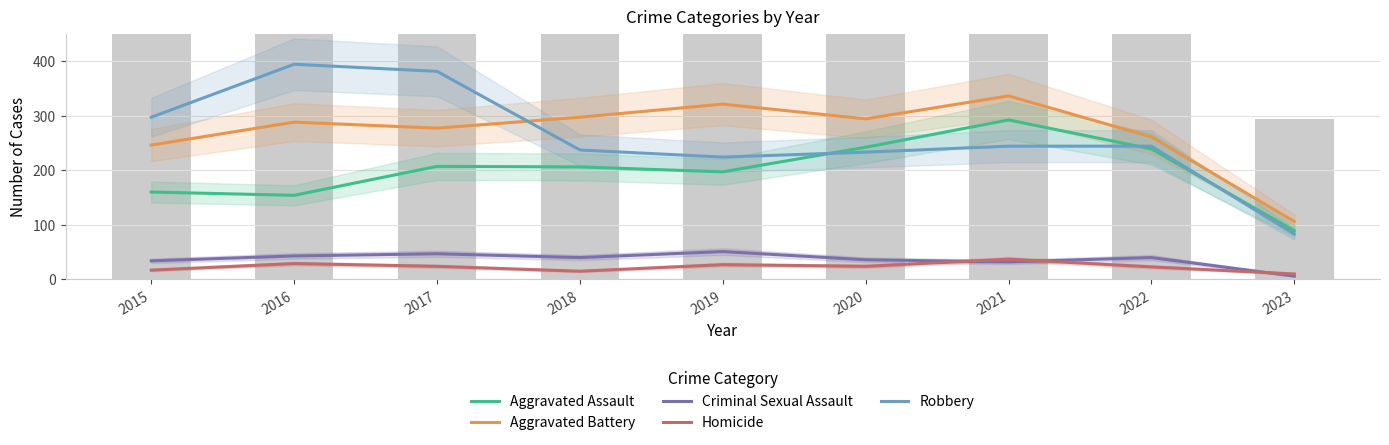

Reading left to right, transcribe all the data shown in this chart.

Aggravated Assault: 160	154	207	206	197	242	292	239	89
Aggravated Battery: 246	288	277	297	321	294	336	261	106
Criminal Sexual Assault: 34	43	47	40	51	36	32	40	6
Homicide: 17	29	24	15	27	24	37	23	10
Robbery: 297	394	381	237	224	233	244	244	83